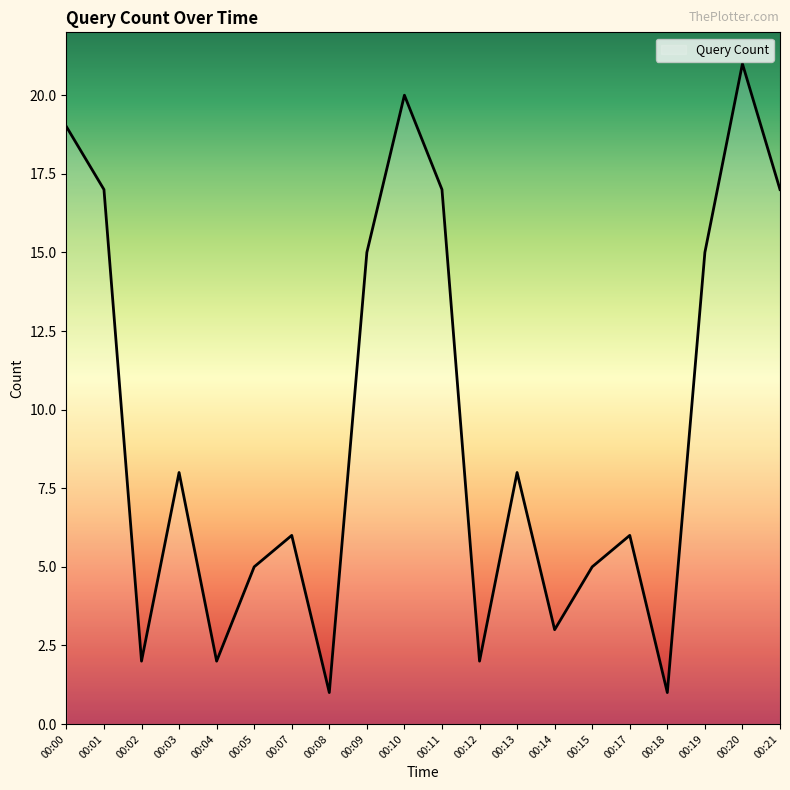

What is the difference between the maximum and second lowest values?

20